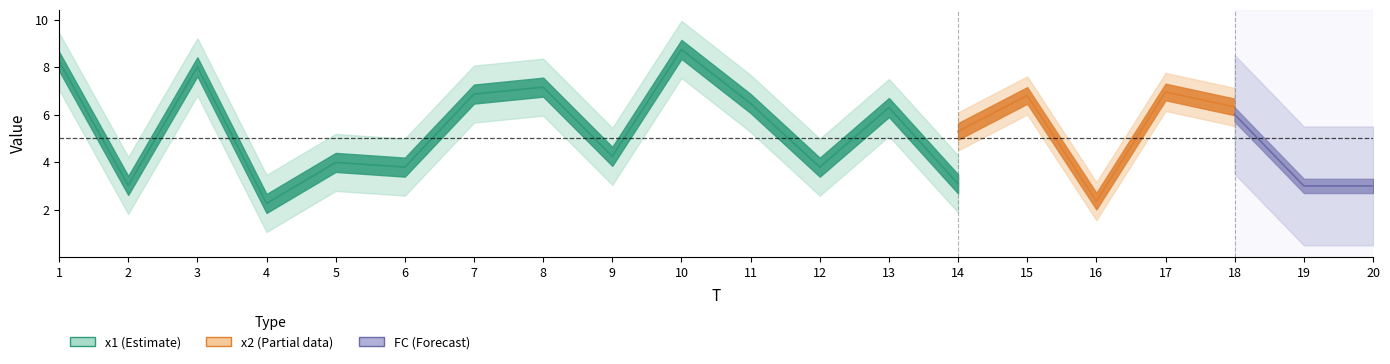

How many lines are shown in the chart?

3